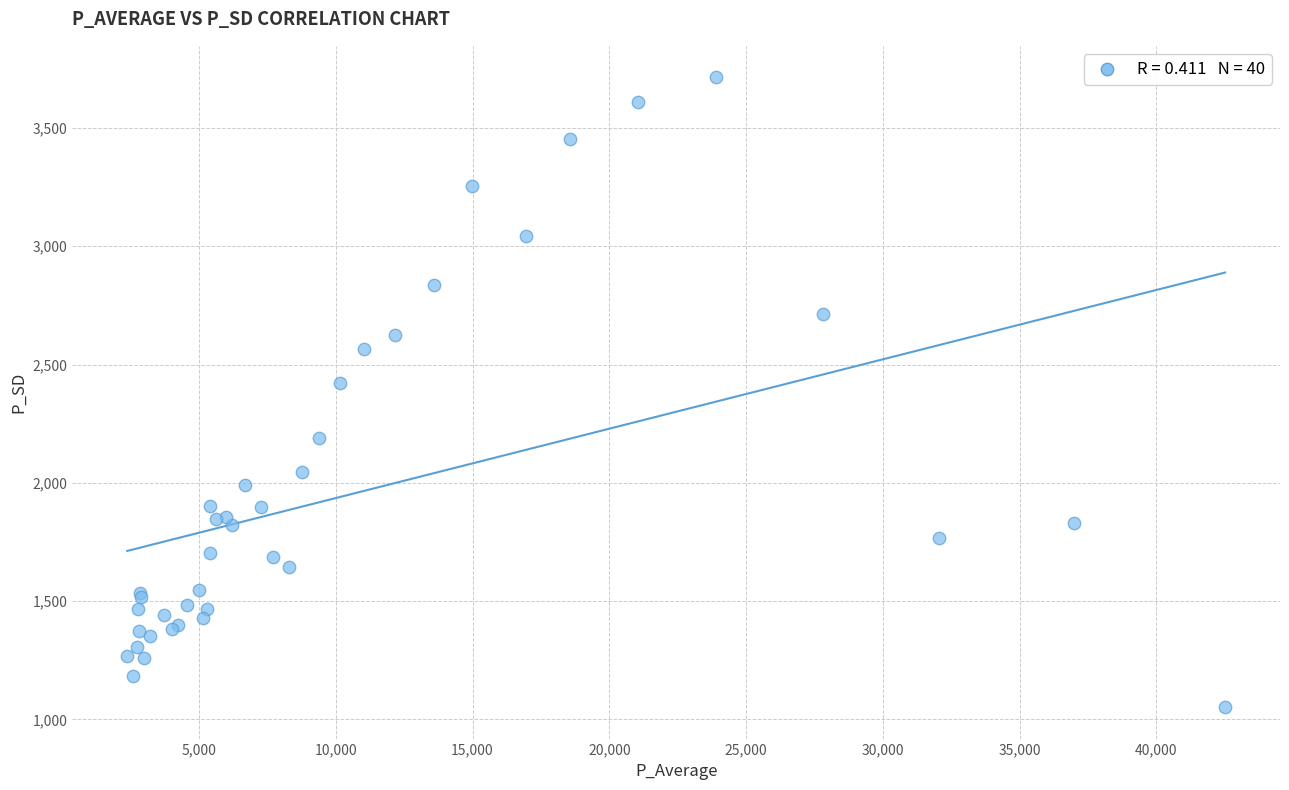

What Y value in the scatter plot is closest to 2383?

2420.2